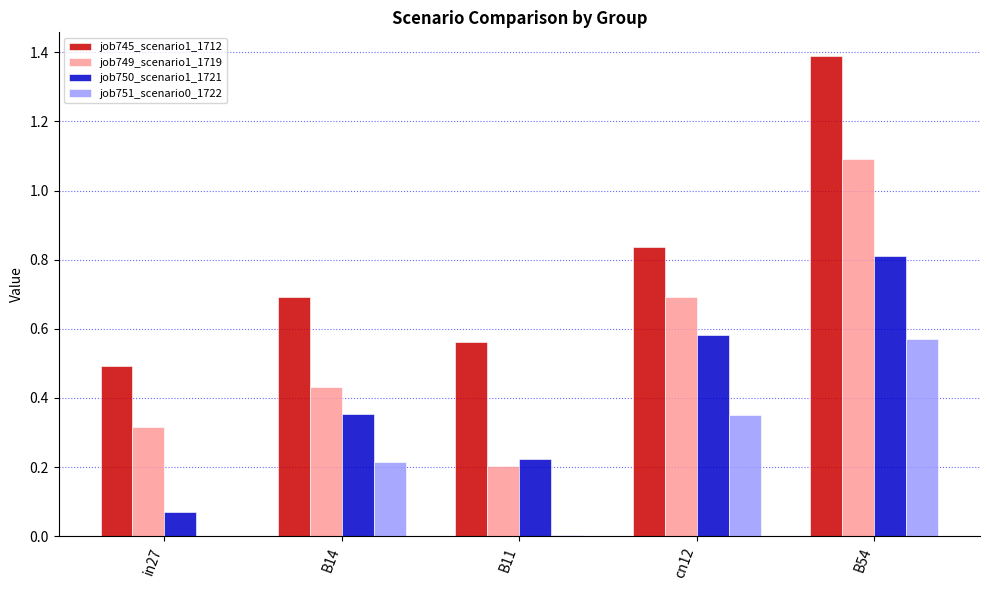

What is the spread (max minus min) of values at in27?

0.5